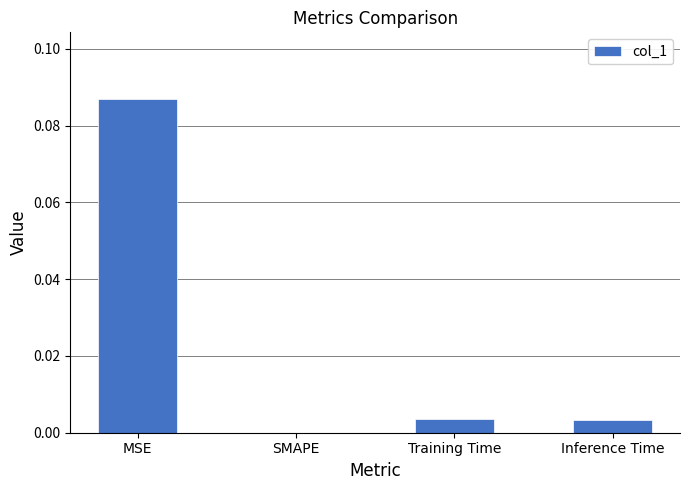

Which has a higher value, Inference Time or MSE?

MSE